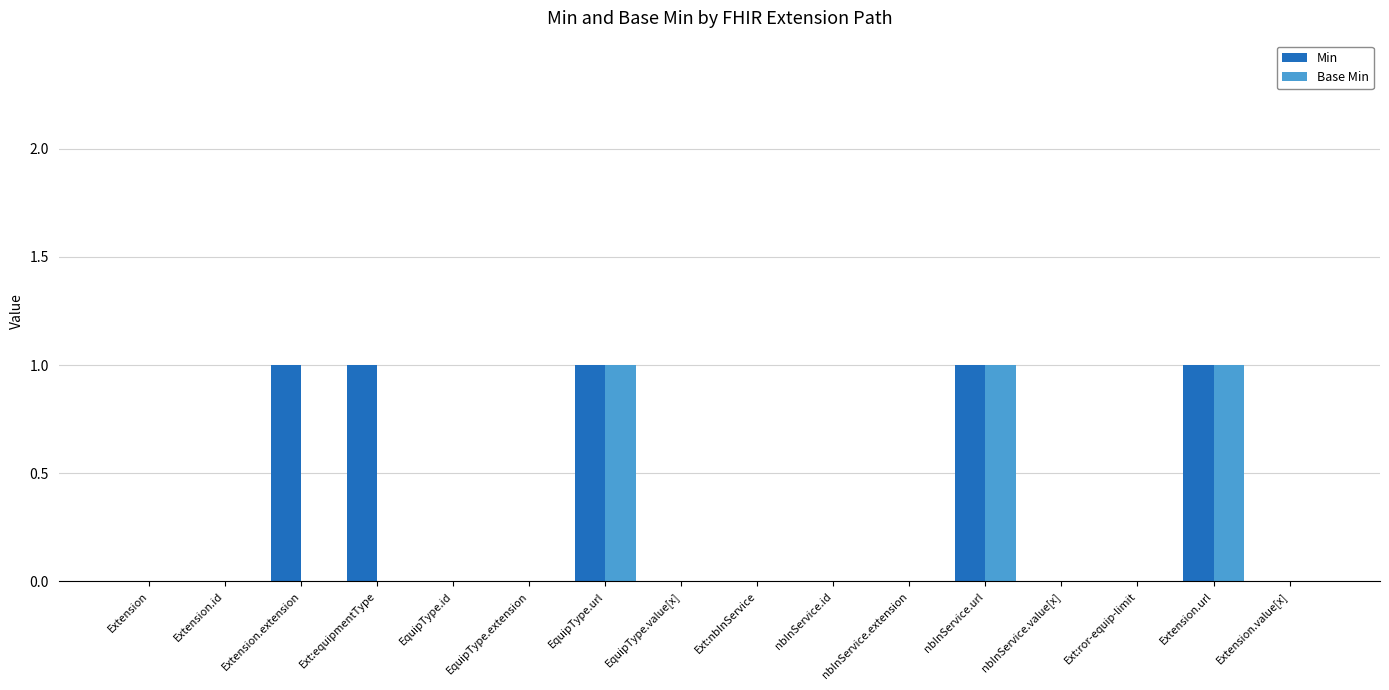

Is the value of Min at Ext:equipmentType greater than the value of Base Min at Extension.extension?

Yes